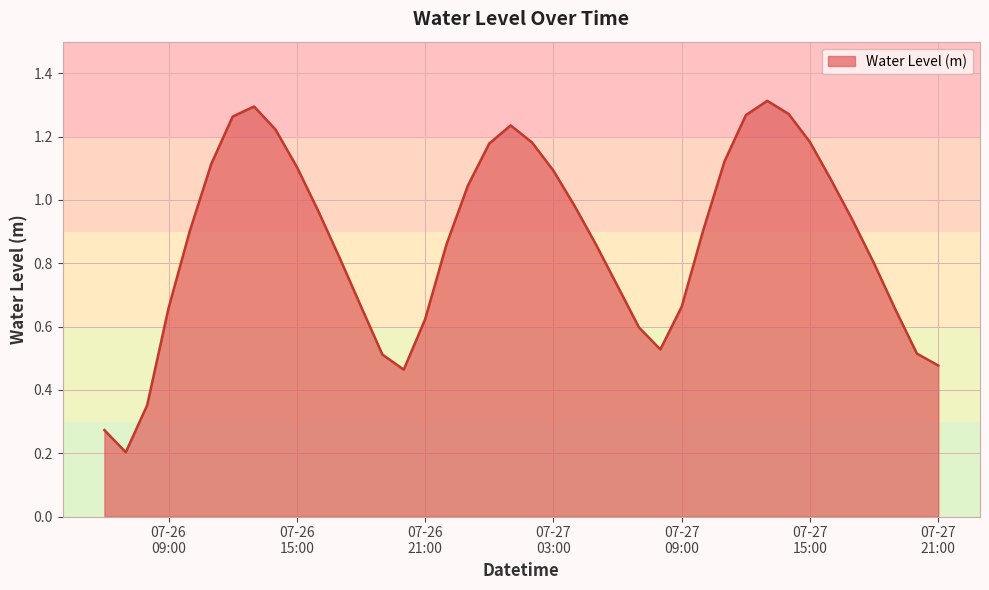

What is the smallest value displayed?

0.2